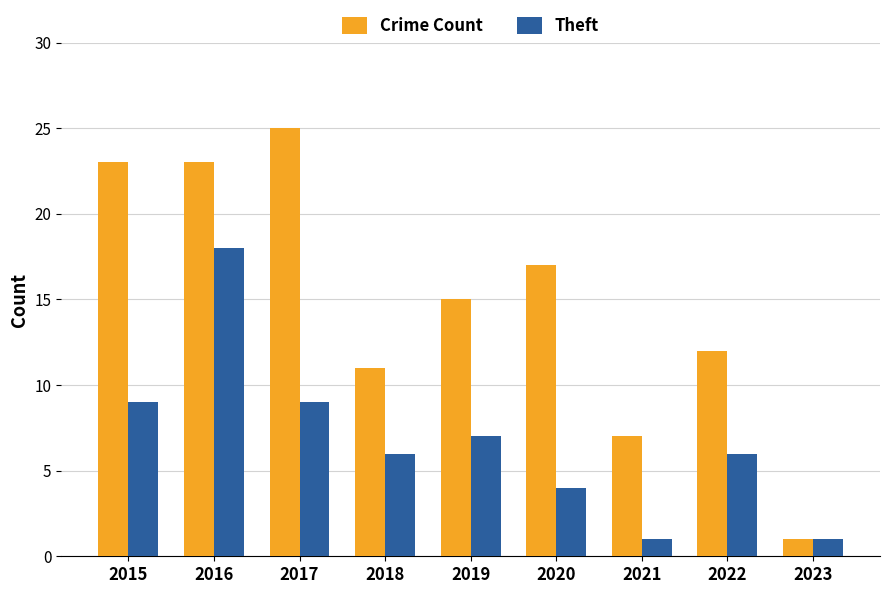

At which label is Crime Count closest to 13?

2022